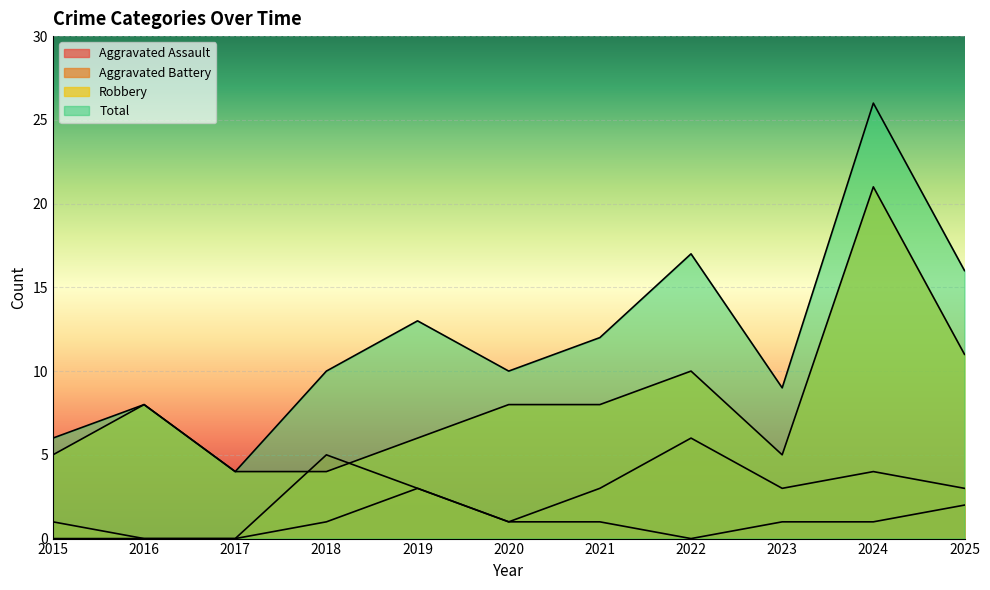

True or false: Aggravated Battery and Aggravated Assault cross at least once.

False